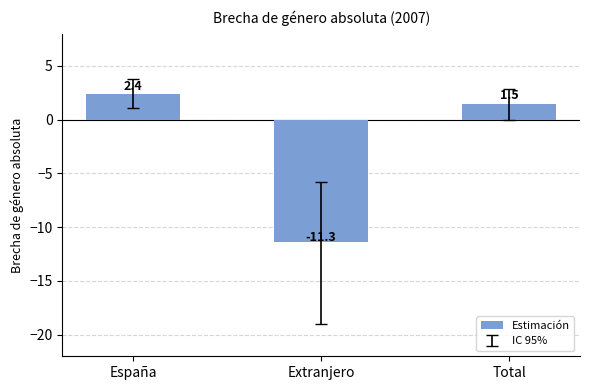

What is the sum of the values at España and Total?

3.8